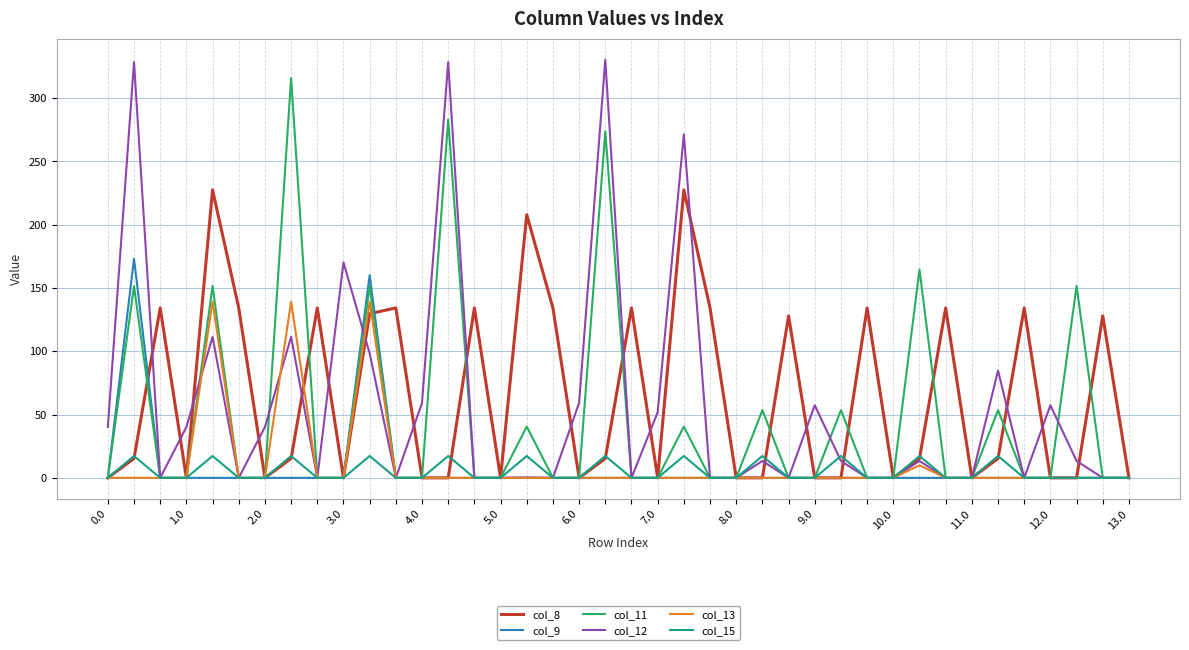

Which series has the widest spread of values?

col_12